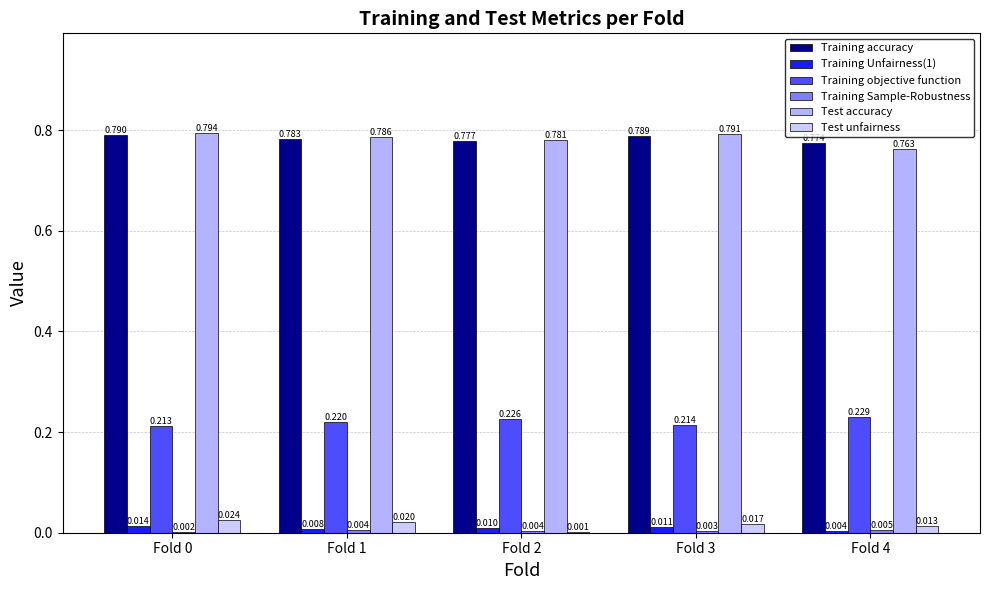

Are the bars grouped side by side (vs. stacked)?

Yes